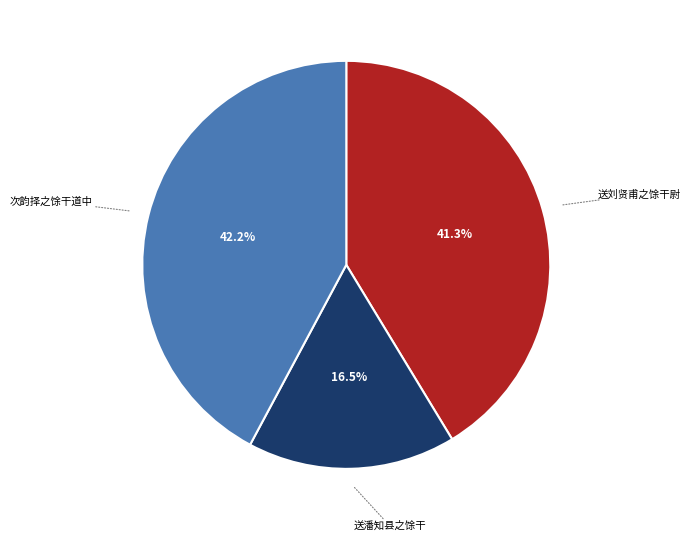

To the nearest percent, what portion does 送刘贤甫之馀干尉 represent?

41%